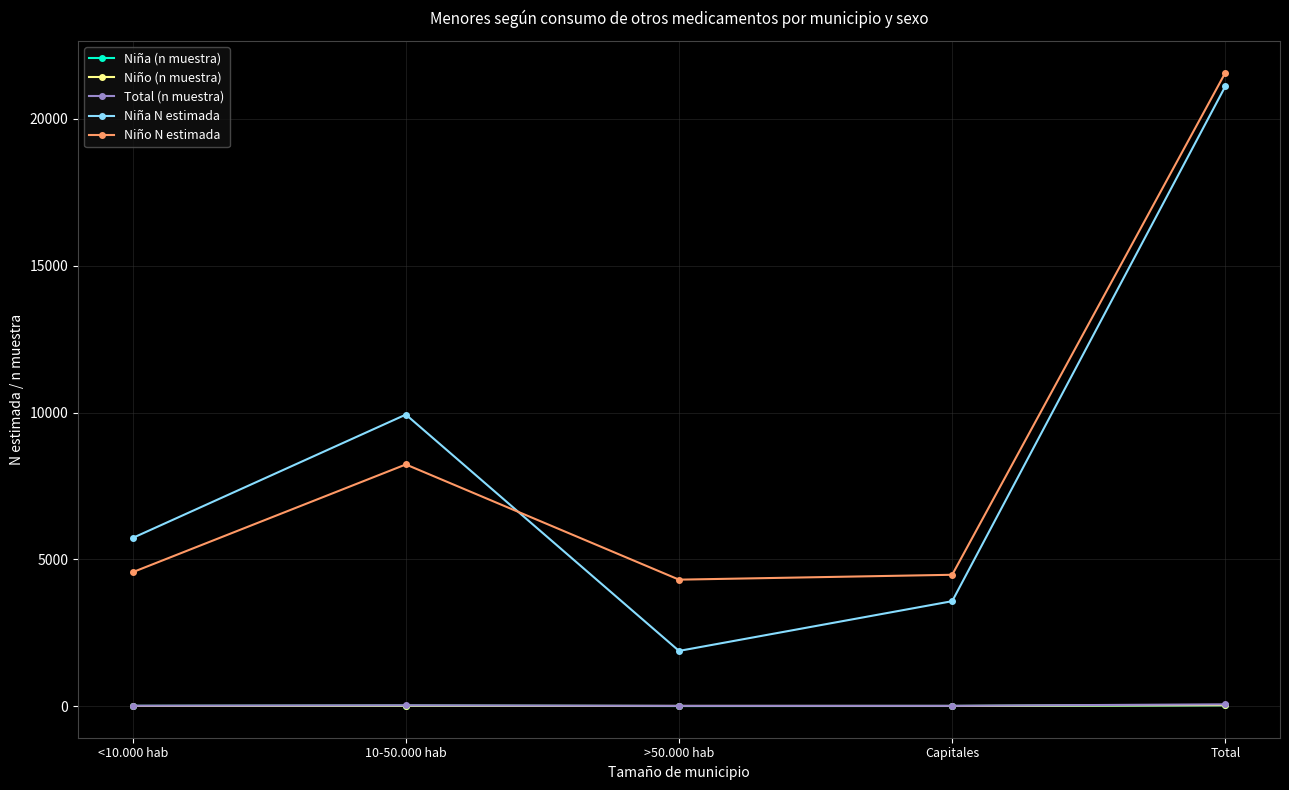

How many lines are shown in the chart?

5